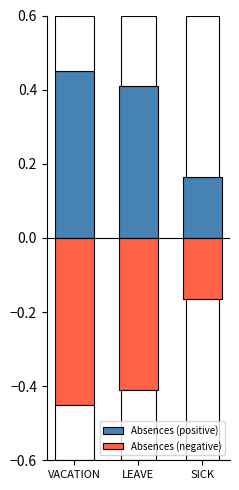

At how many categories does at least one series exceed 0?

3